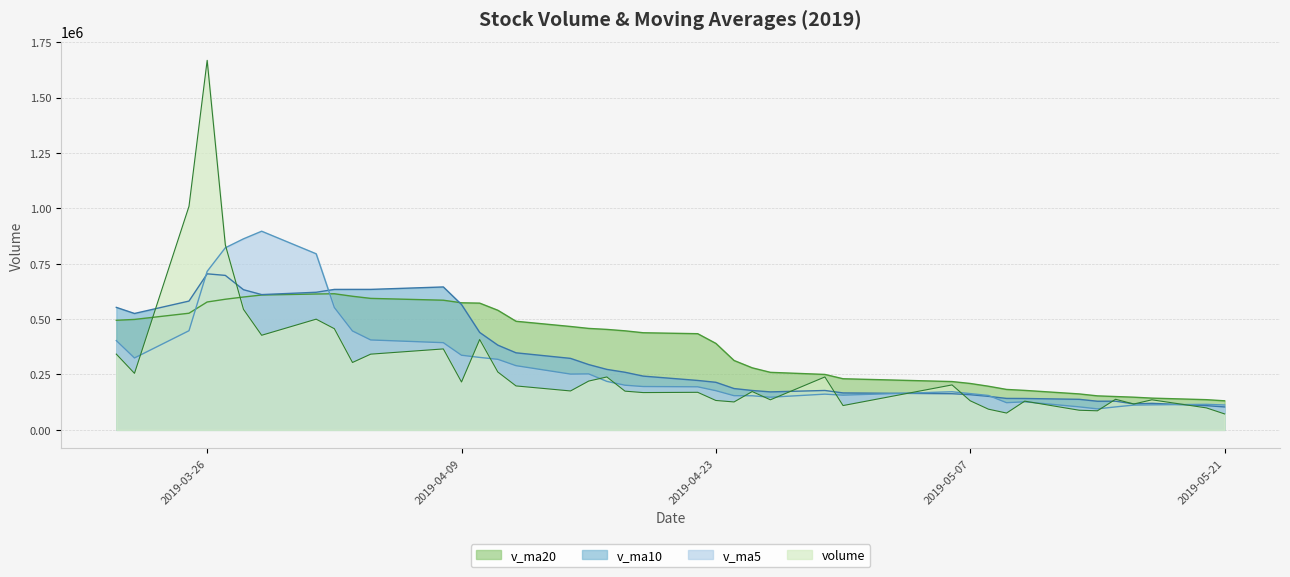

What are all the series names shown in the legend?

v_ma20, v_ma10, v_ma5, volume